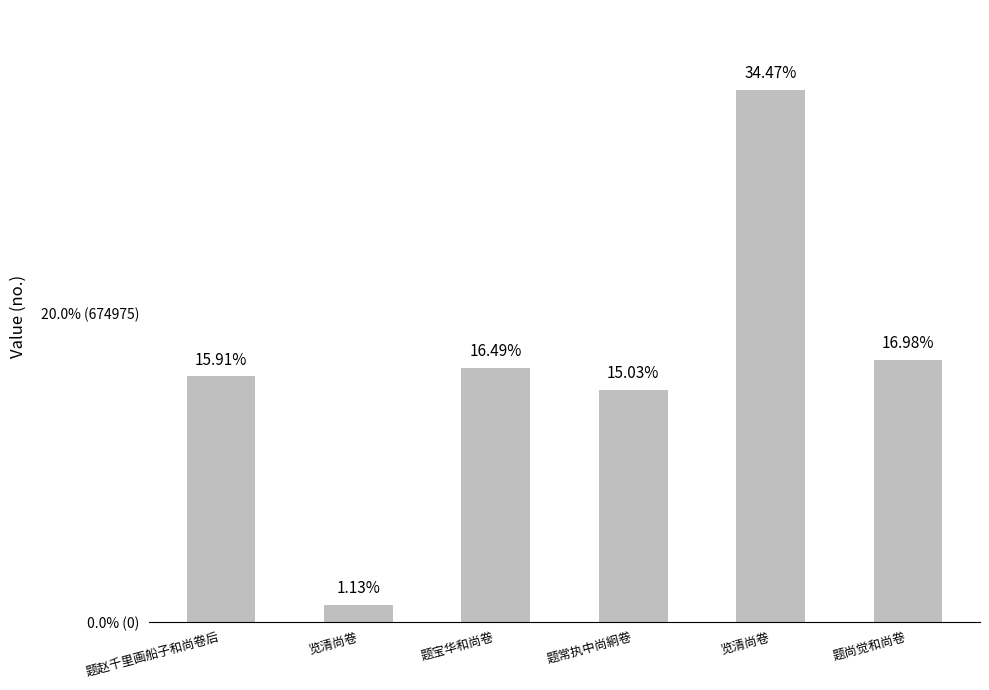

What is the difference between the second highest and second lowest values?

65720